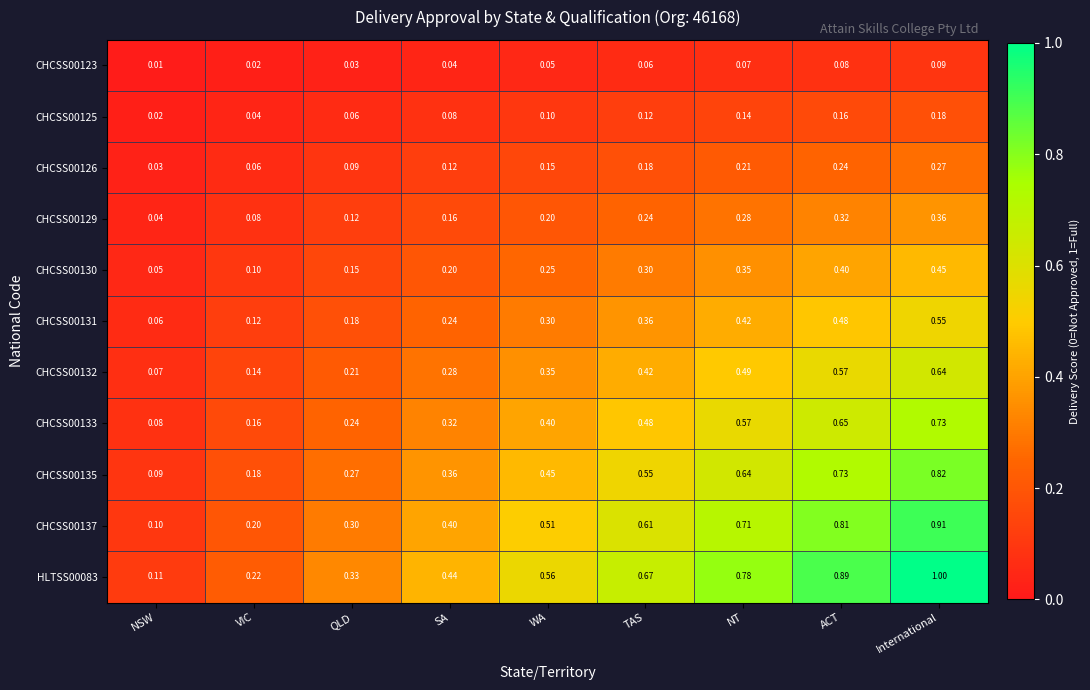

Which label corresponds to the smallest value in the chart?

NSW